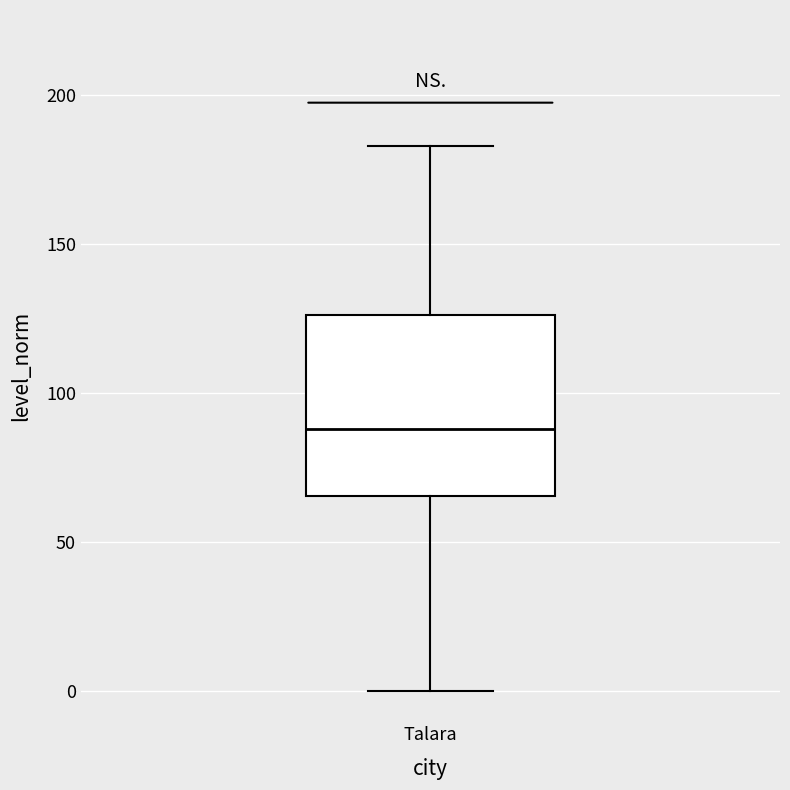

Read this box plot against the y-axis: the position of the median line, the range covered by the box, and the ends of both whiskers. The values are not printed on the chart, so give them approximately, as read against the axis.

median 90, box 65 to 125, whiskers 0 to 185